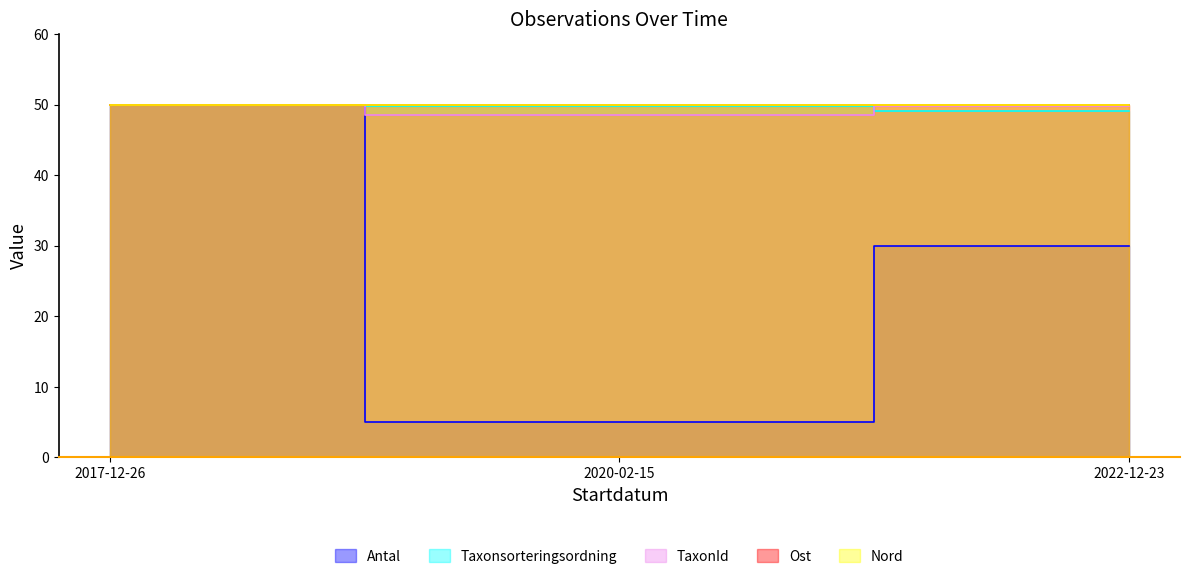

Which category has the lowest value in the TaxonId series?

2020-02-15